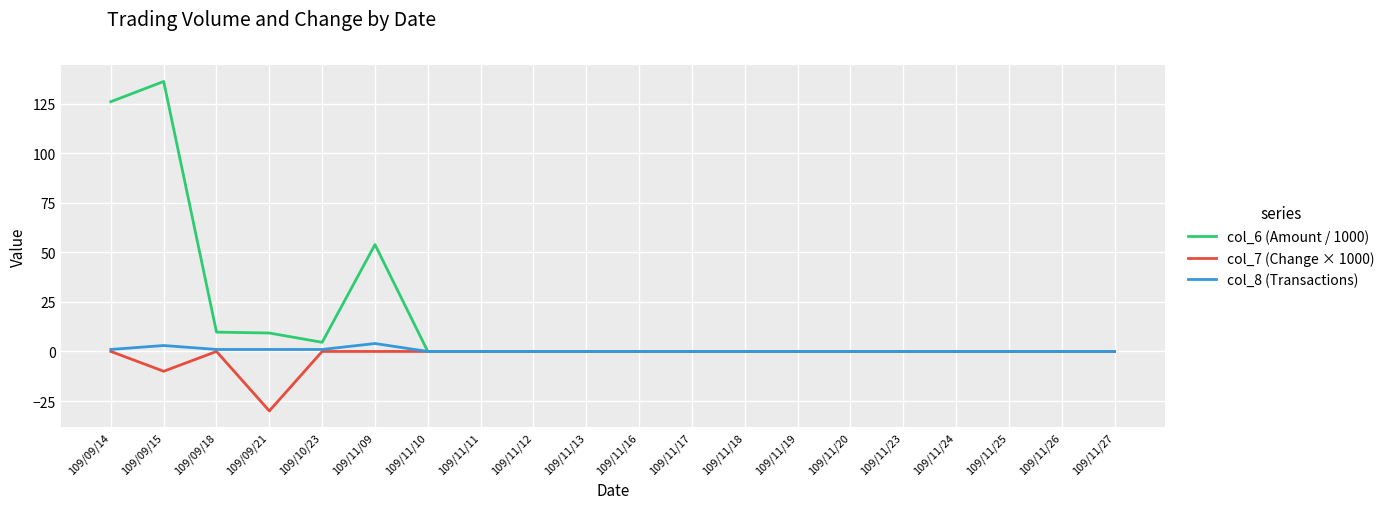

Where is col_6 (Amount / 1000) nearest to the value 68?

109/11/09